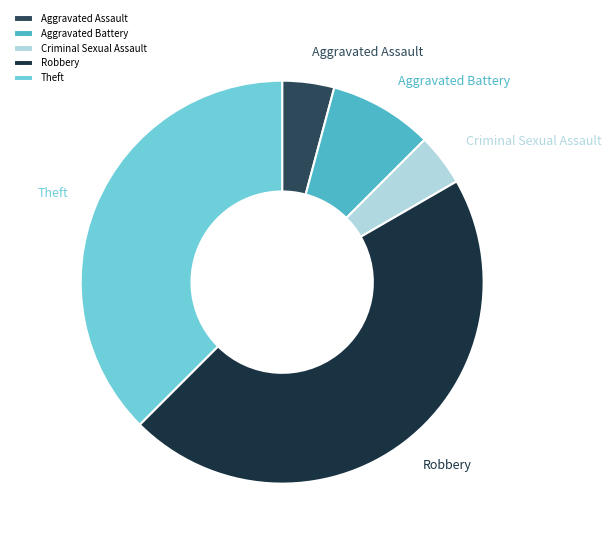

Do Aggravated Assault and Criminal Sexual Assault together represent more than half of the pie?

No